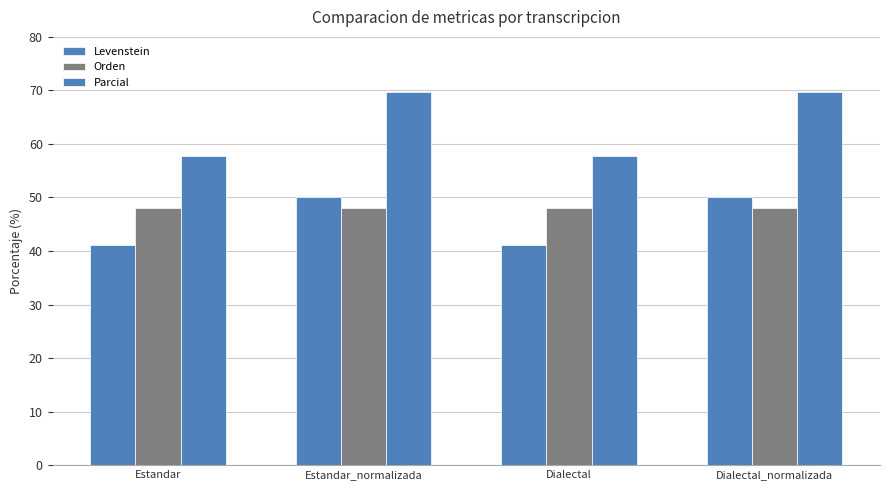

The value of Parcial at Dialectal is 57.7. True or false?

True